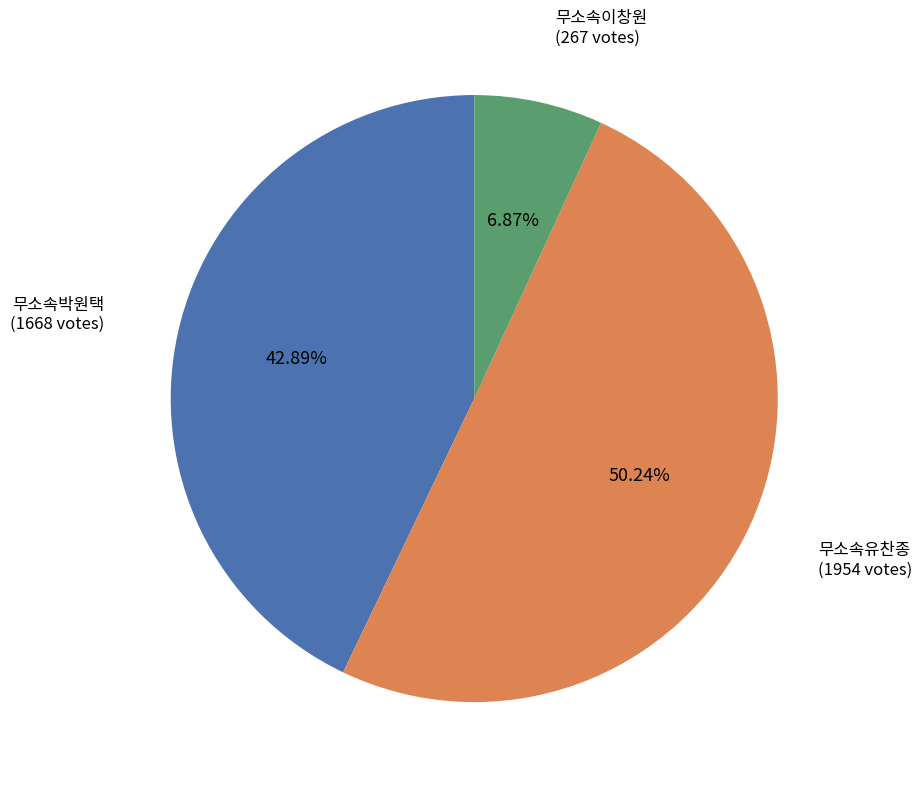

How many slices are in this pie chart?

3